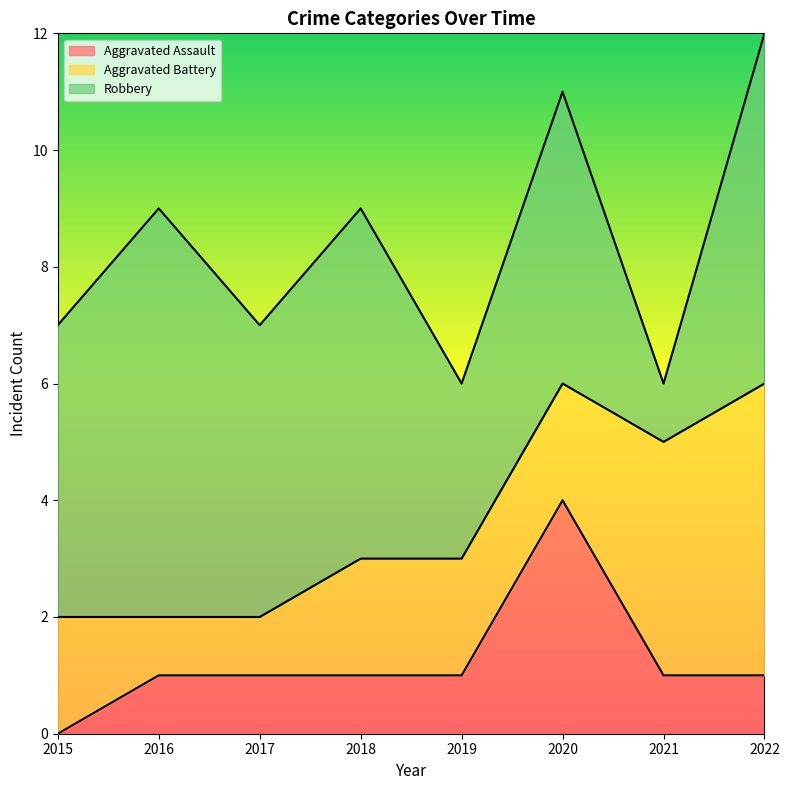

Count the Robbery values in the range 5 to 6.

5